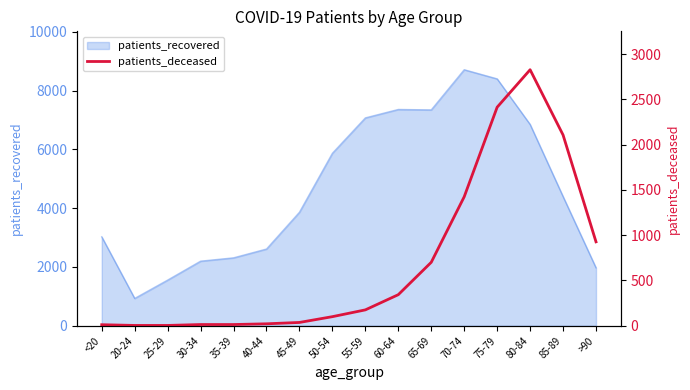

How many points are higher than both their immediate neighbors (excluding endpoints)?

1